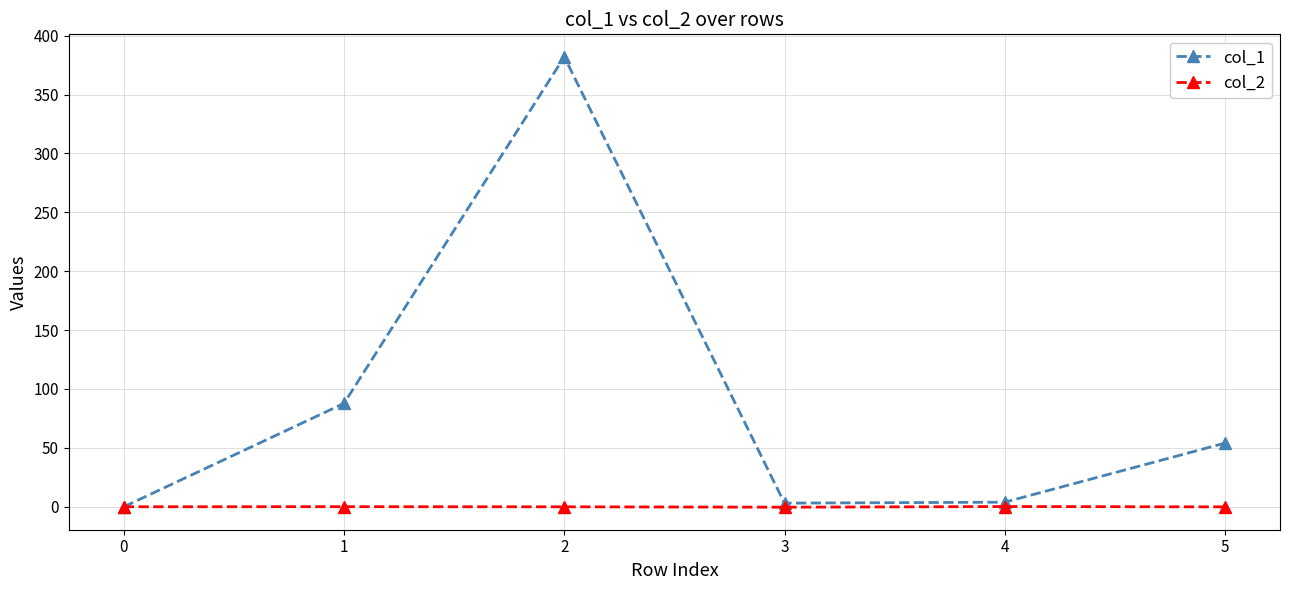

What is the spread (max minus min) of values at 3?

3.5